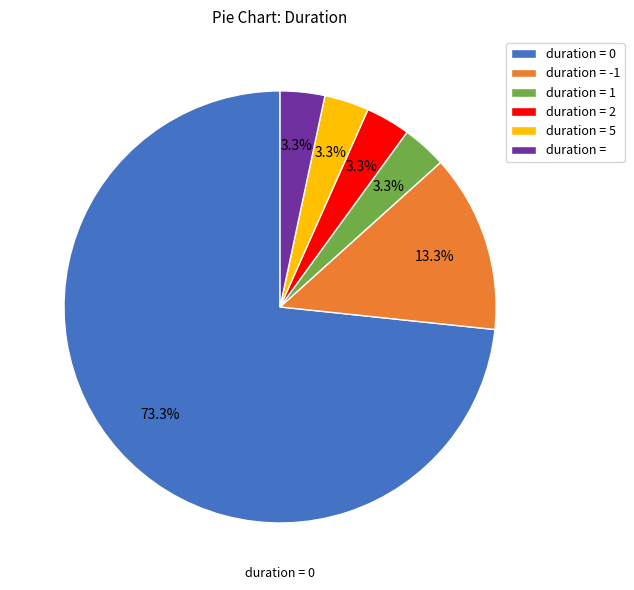

What portion of the pie excludes duration = -1?

86.7%